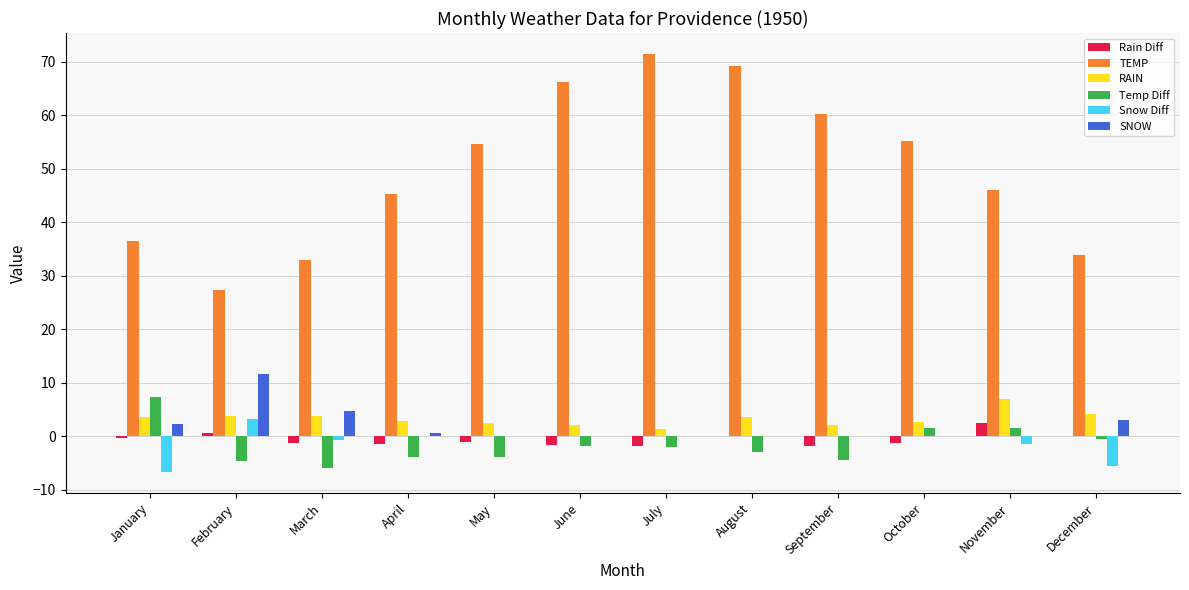

What is the sum of all TEMP values?

599.2